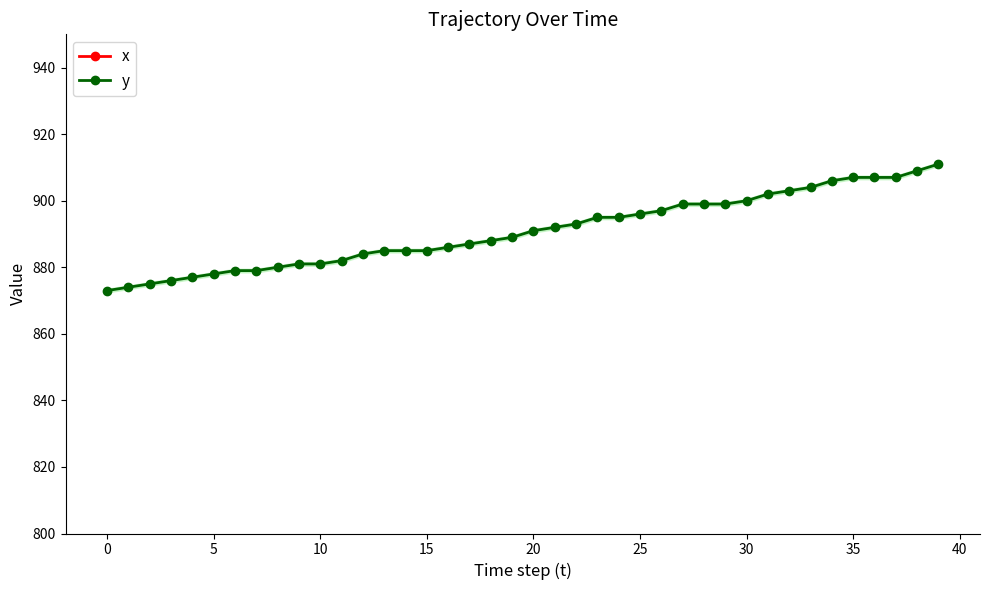

Where is y nearest to the value 892?

21